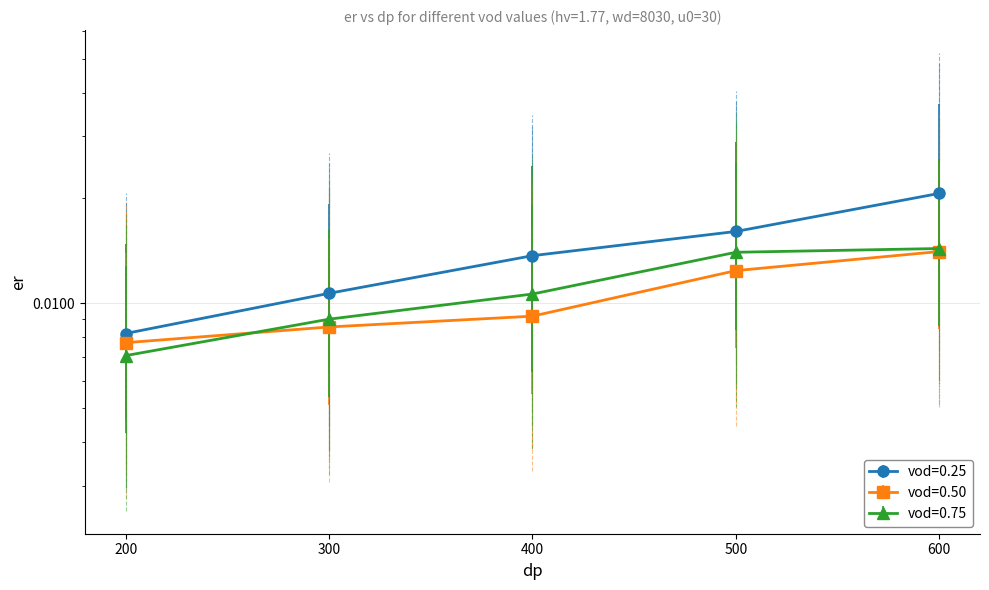

The value of vod=0.75 at 200 is 0.0. True or false?

True